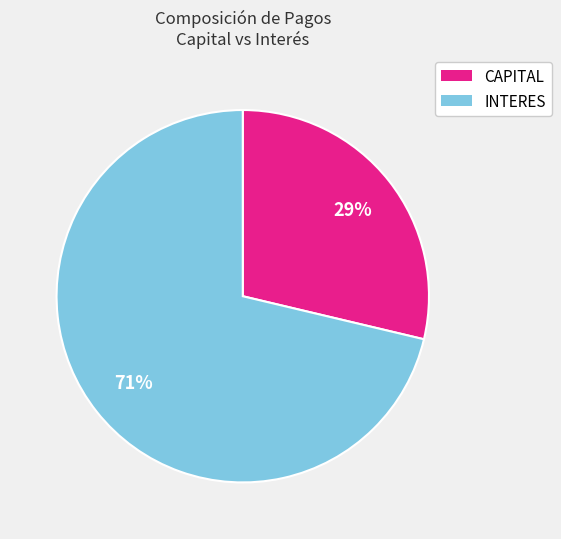

Is there any slice that represents more than half of the pie?

Yes